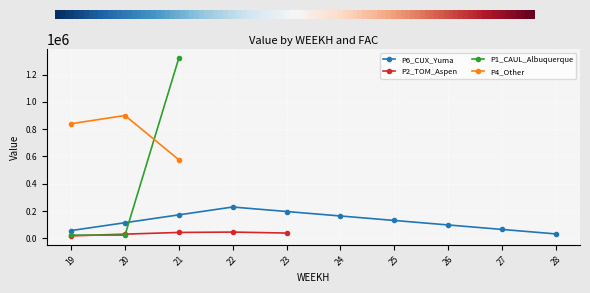

What are all the series names shown in the legend?

P6_CUX_Yuma, P2_TOM_Aspen, P1_CAUL_Albuquerque, P4_Other